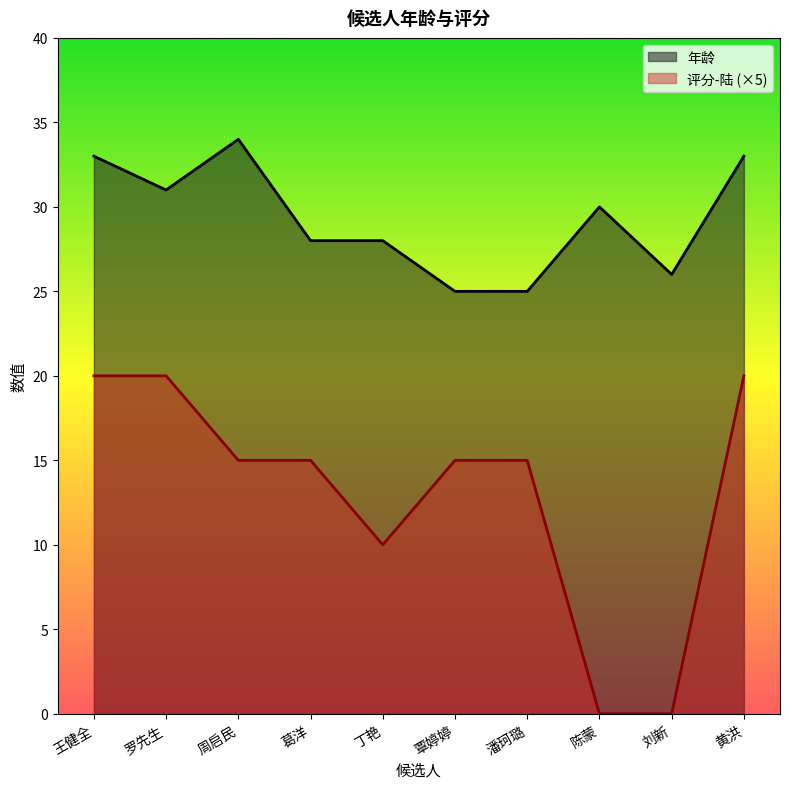

How many lines are shown in the chart?

2